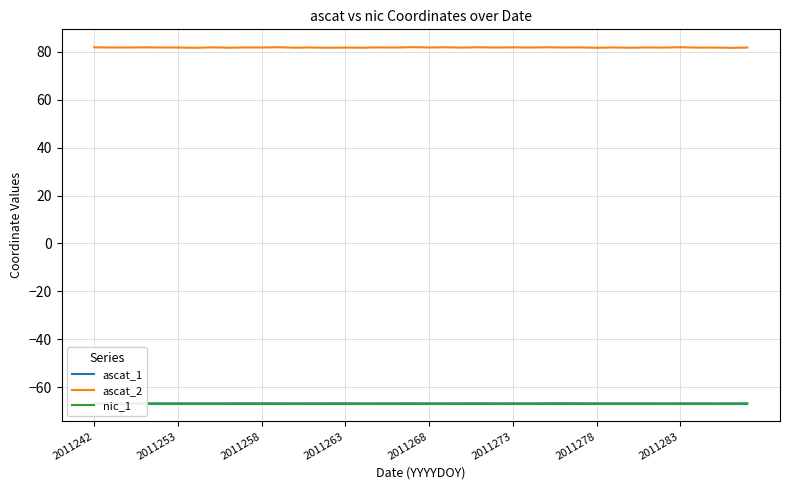

How many distinct data groups are displayed?

3